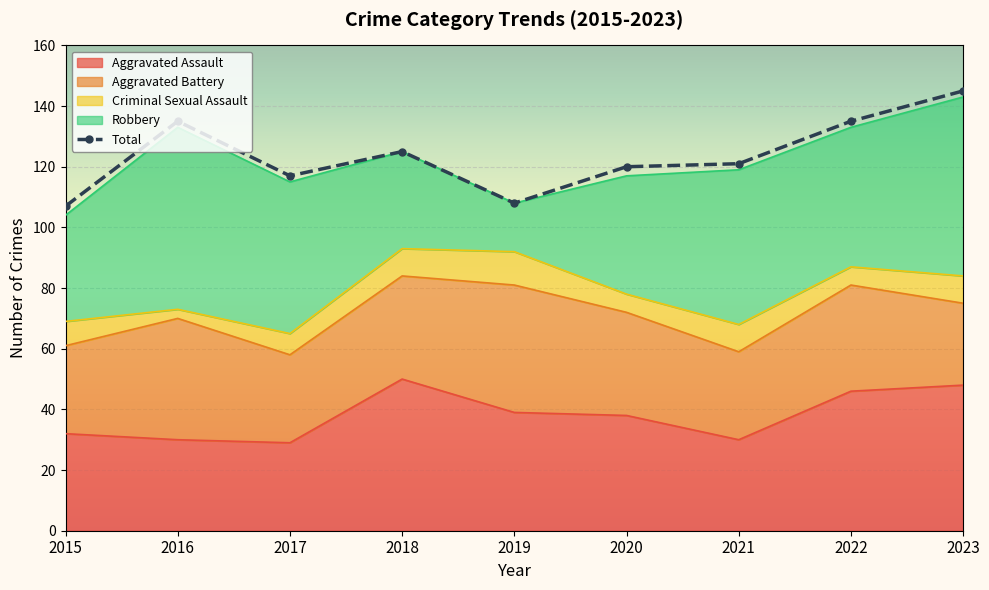

The value of Criminal Sexual Assault at 2016 is 3. True or false?

True